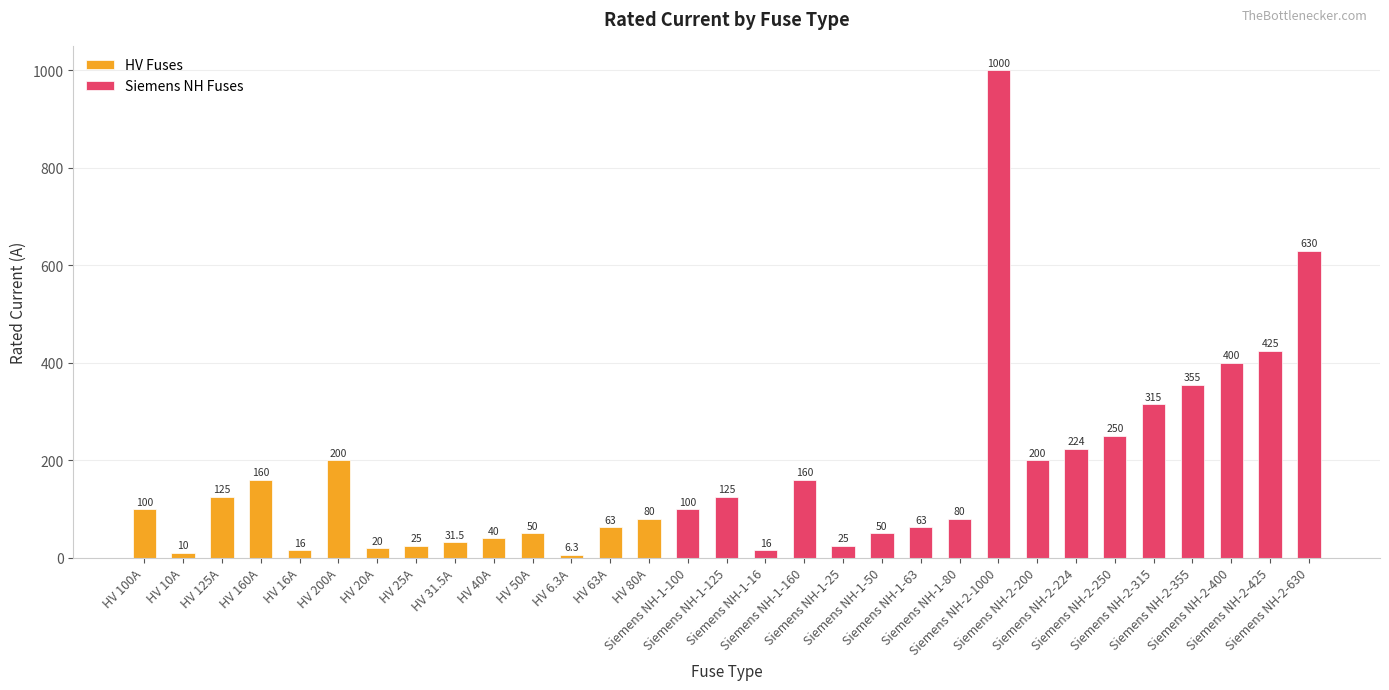

At which category does the chart reach its minimum across all series?

HV 6.3A